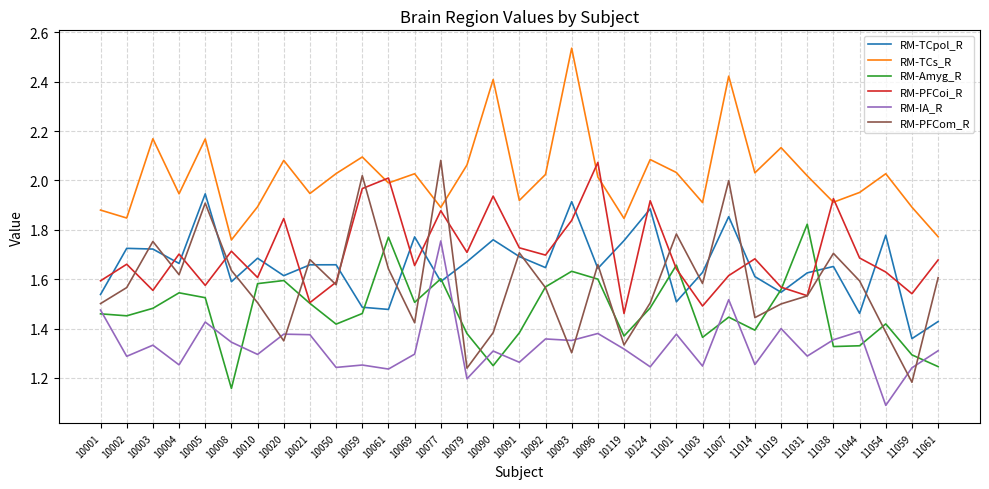

How many distinct data groups are displayed?

6